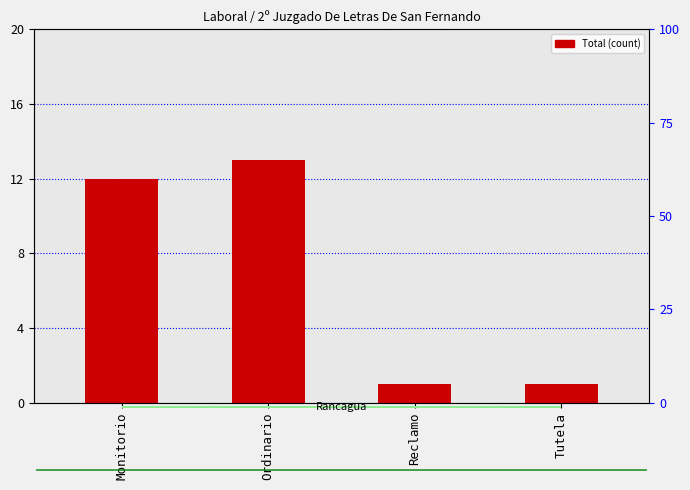

What is the label of the 1st bar from the left?

Monitorio